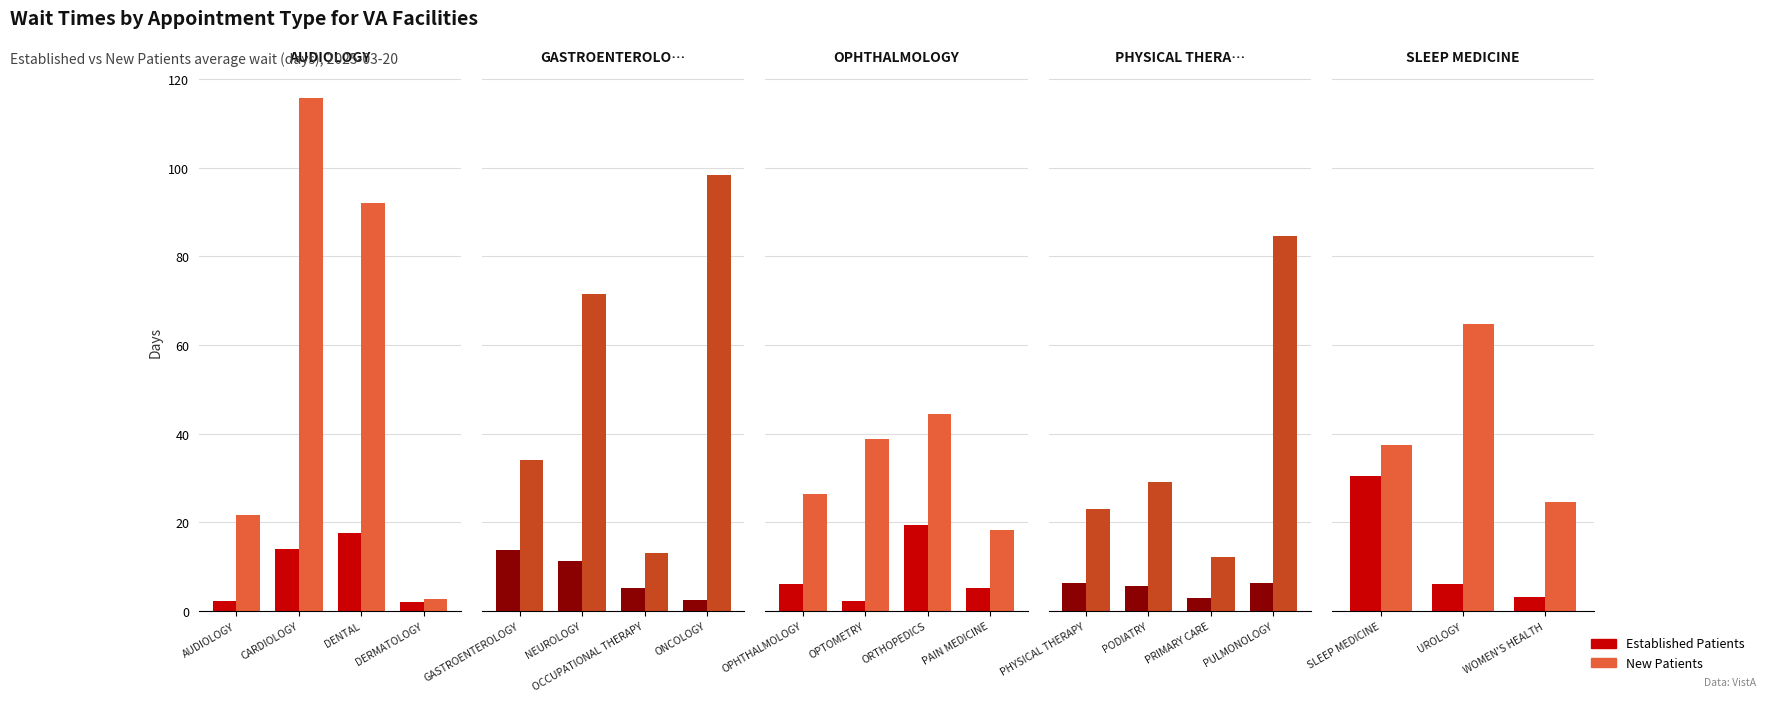

Does the chart contain any negative values?

No